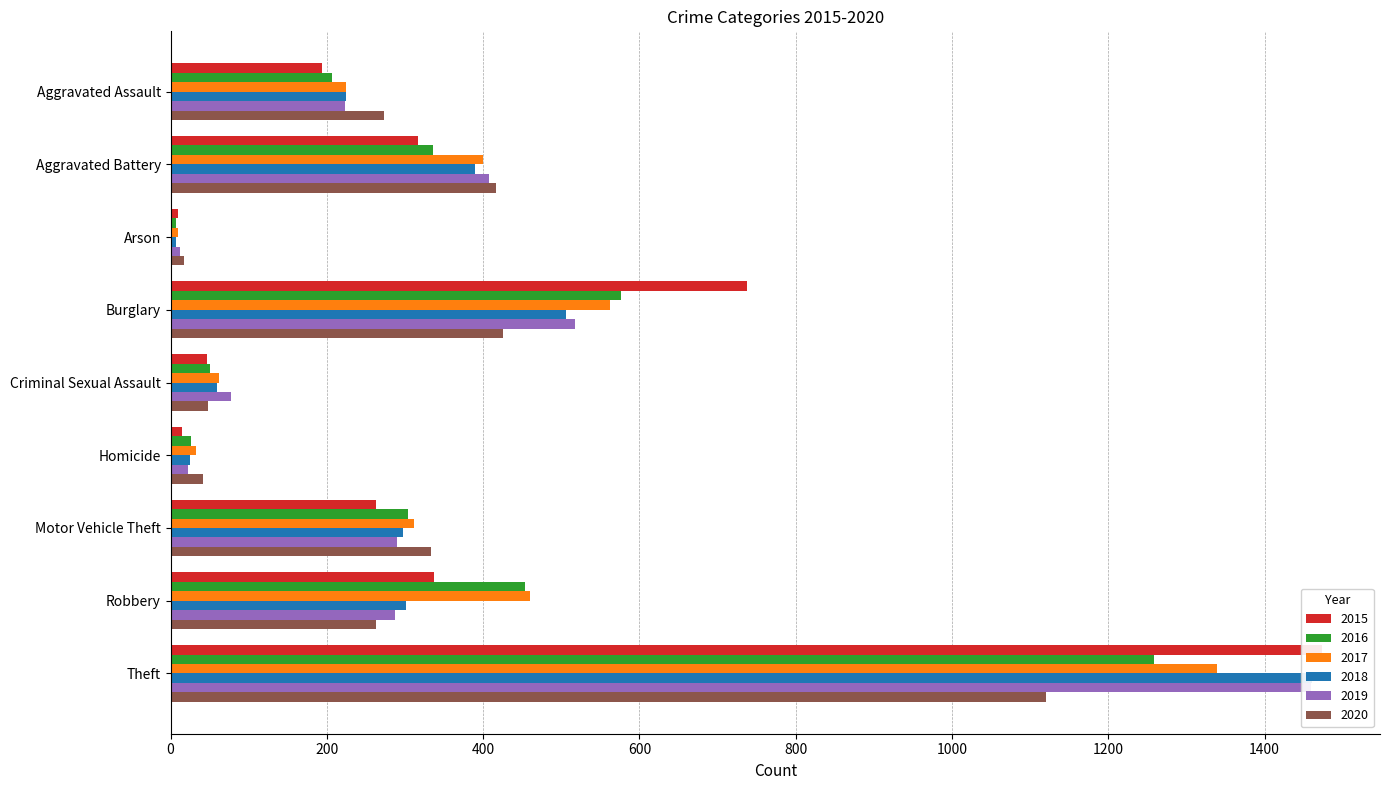

What is the label of the 9th bar from the left?

Theft